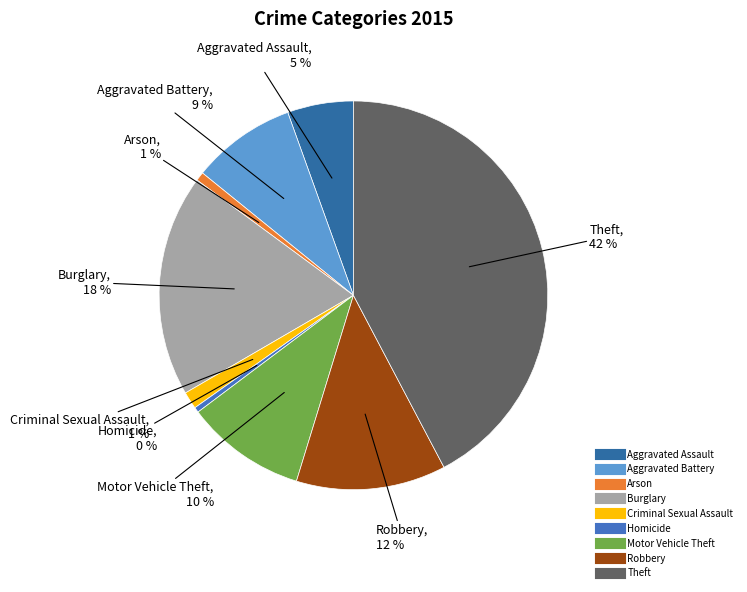

To the nearest percent, what is the combined percentage of Robbery and Arson?

13%